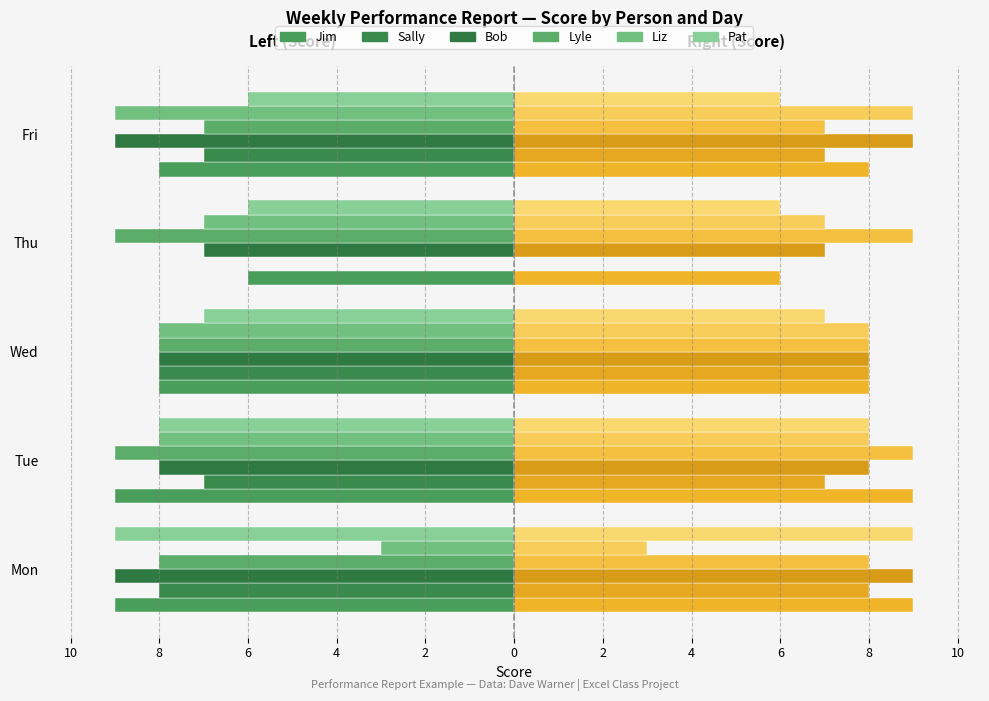

How many Pat values are between -8 and -6?

4